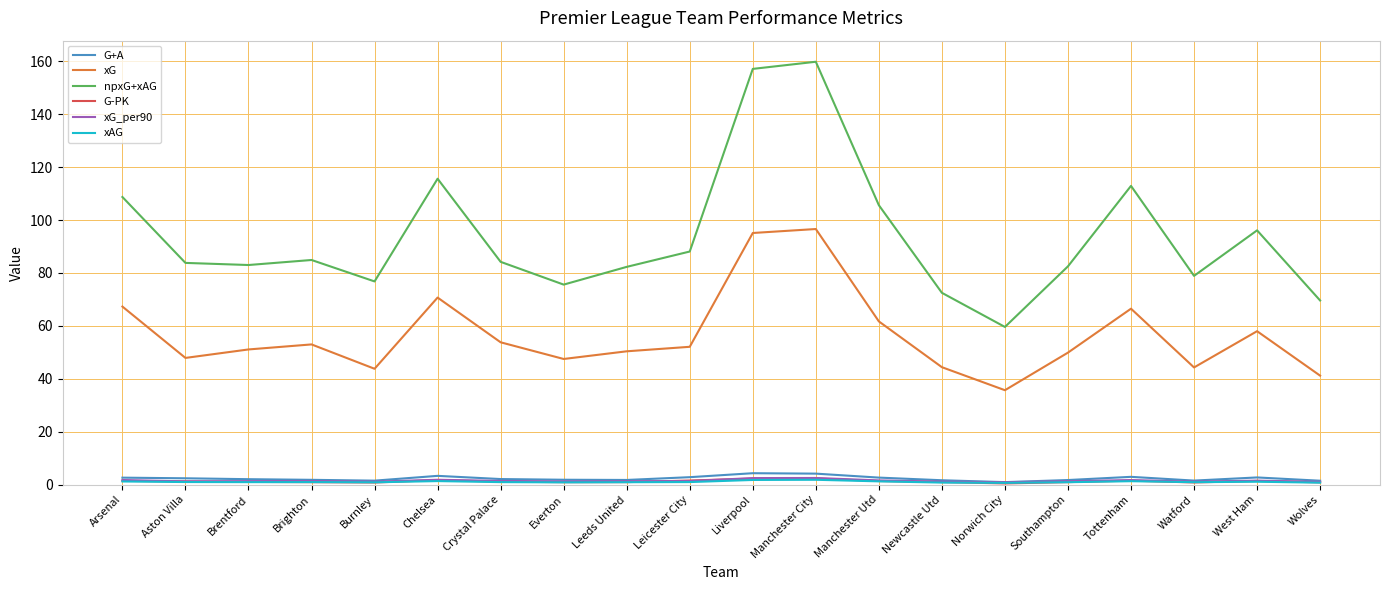

Which category has the highest value in the xG series?

Manchester City